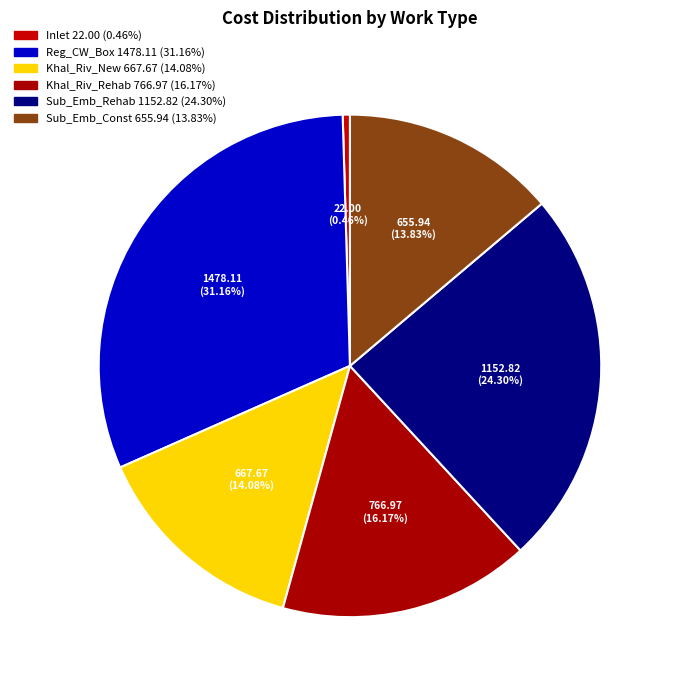

Do Sub_Emb_Const and Inlet together represent more than half of the pie?

No